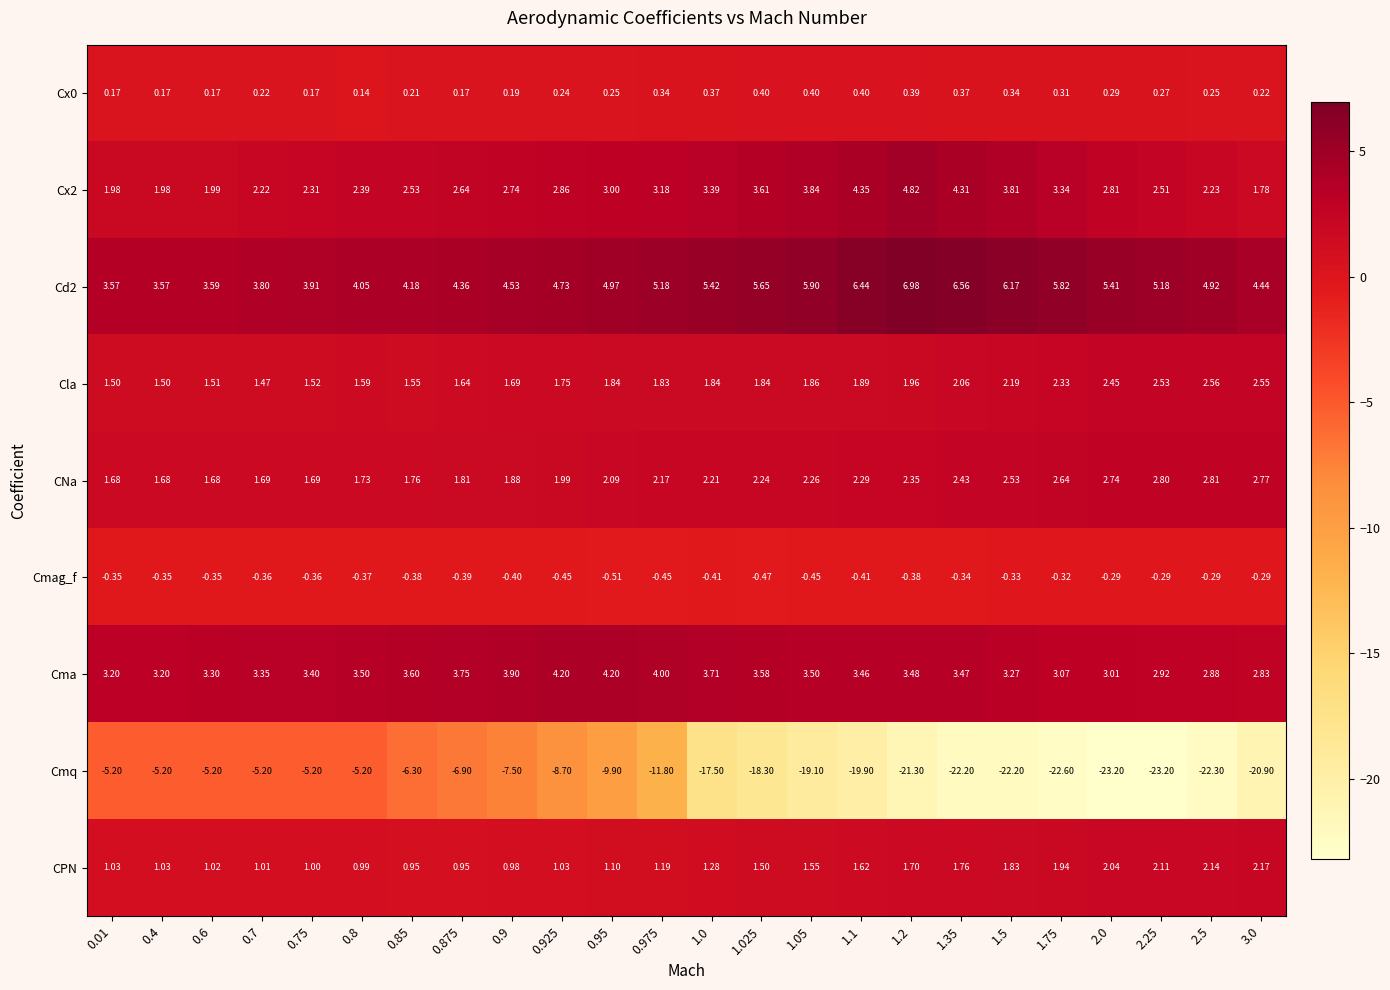

Is the value of Cd2 at 1.025 greater than the value of CNa at 1.1?

Yes